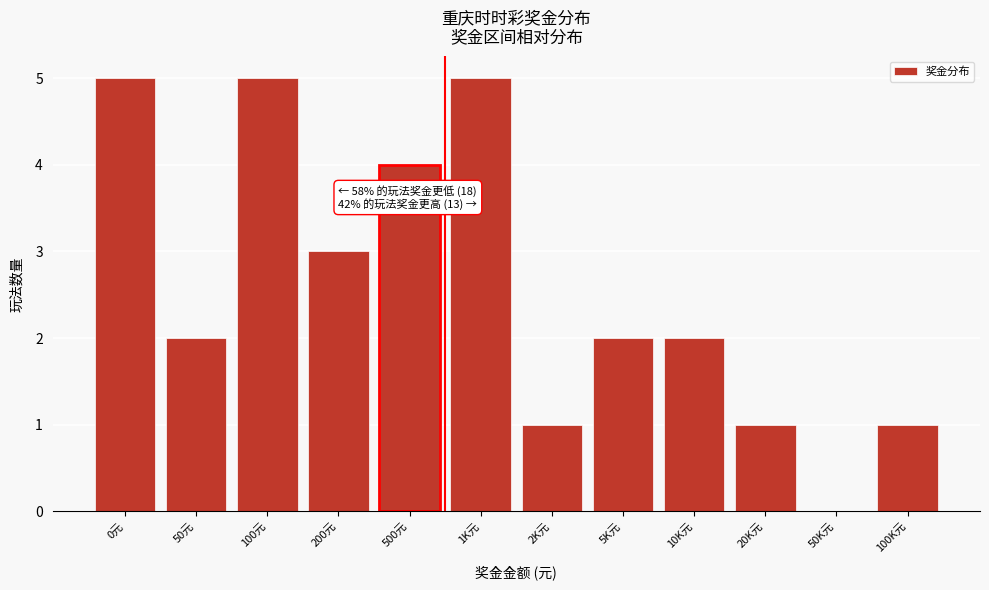

Reading right to left, list all the values displayed in this chart.

100K元=1	50K元=0	20K元=1	10K元=2	5K元=2	2K元=1	1K元=5	500元=4	200元=3	100元=5	50元=2	0元=5